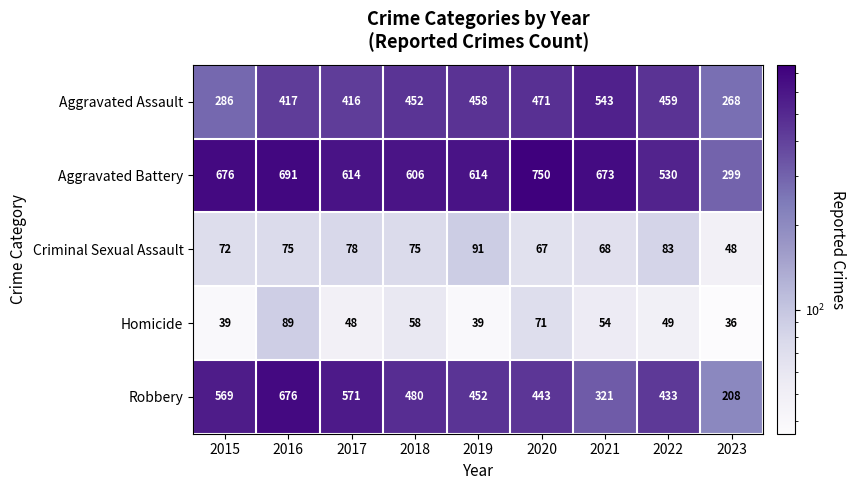

Between 2016 and 2021, which series saw the biggest shift?

Robbery